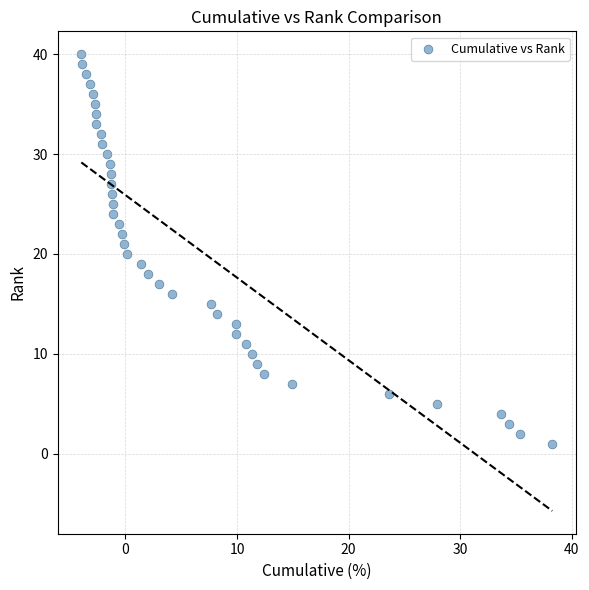

What is the range of Y values (max minus min)?

39